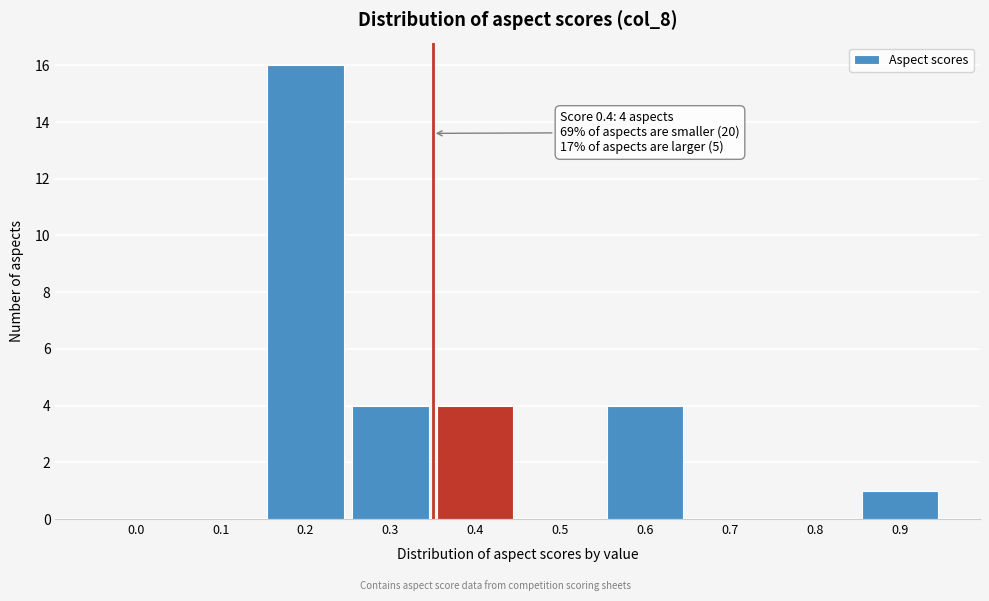

Reading left to right, list all the values displayed in this chart.

0.0=0	0.1=0	0.2=16	0.3=4	0.4=4	0.5=0	0.6=4	0.7=0	0.8=0	0.9=1